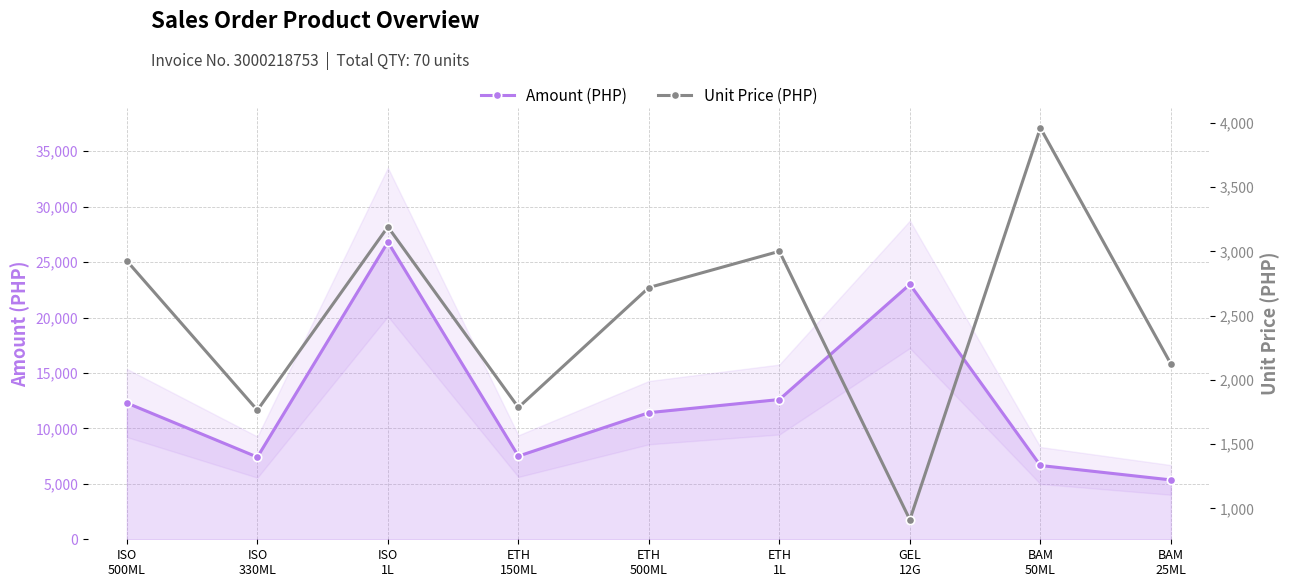

What position from the right is BAM
25ML?

1